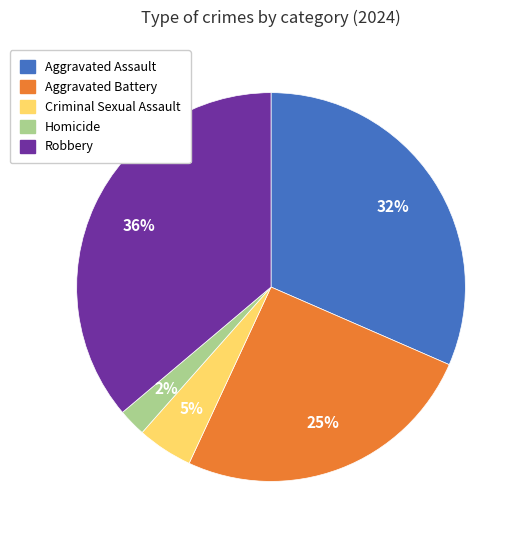

Which has a higher value, Aggravated Assault or Criminal Sexual Assault?

Aggravated Assault